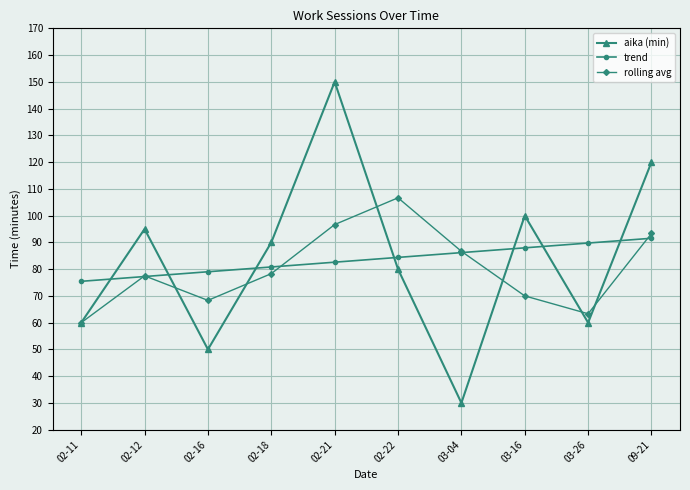

How many interior local peaks does the aika (min) series have?

3